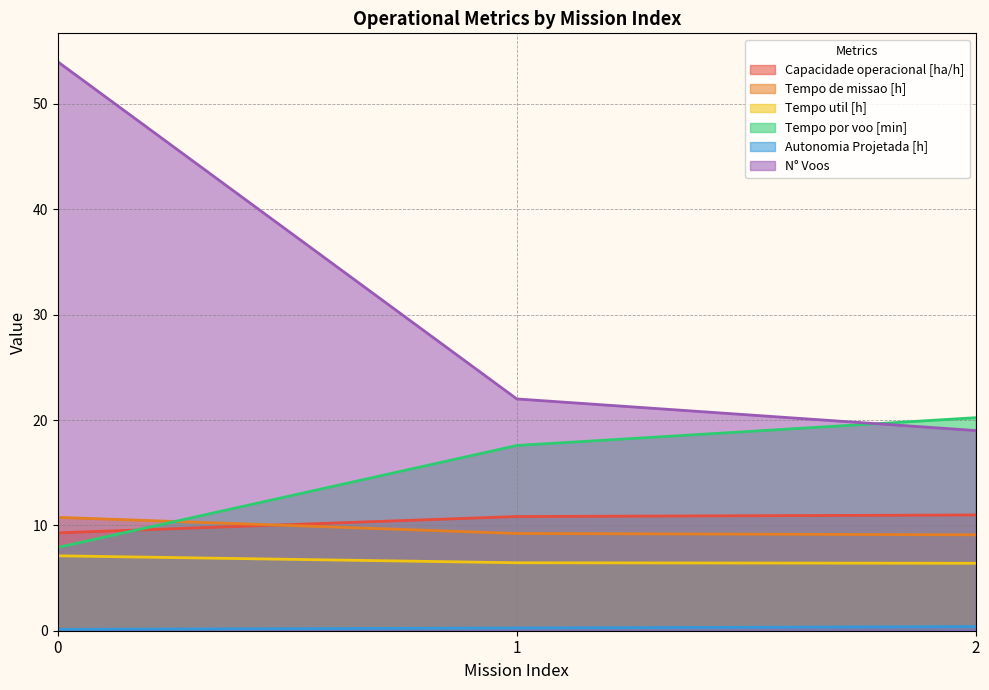

True or false: Autonomia Projetada [h] has a value of 0.4 at 2.

True